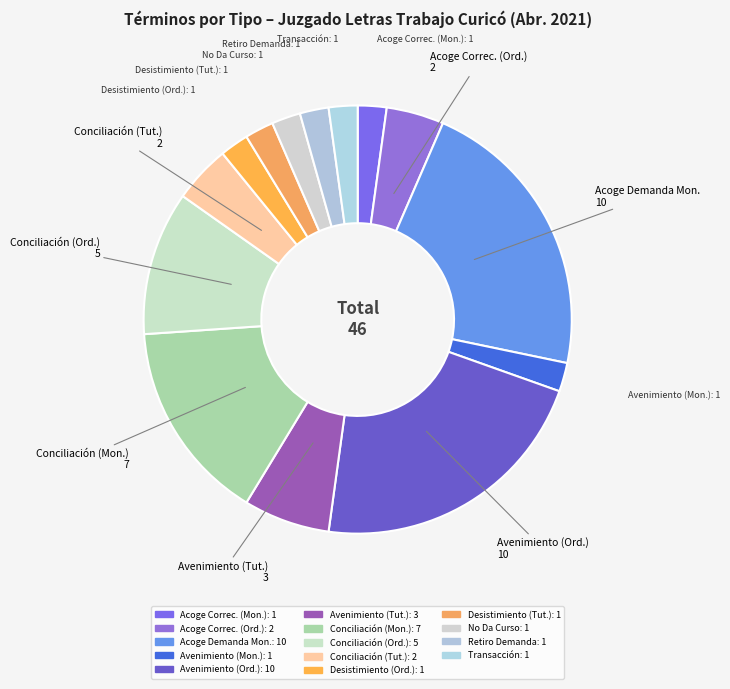

Is there any slice that represents more than half of the pie?

No